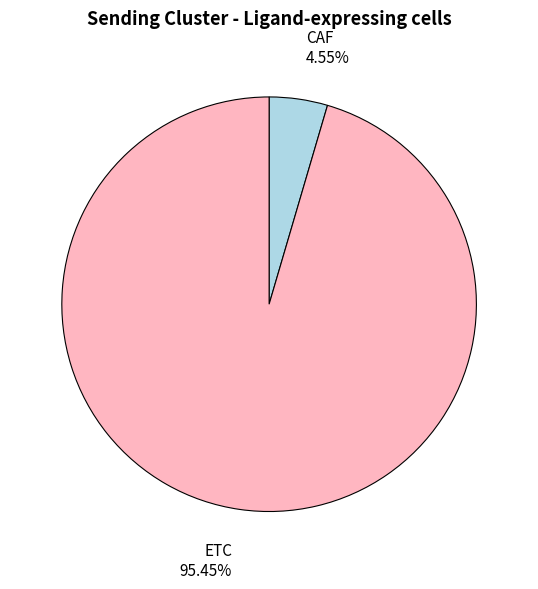

Rank the categories by value from lowest to highest.

CAF, ETC